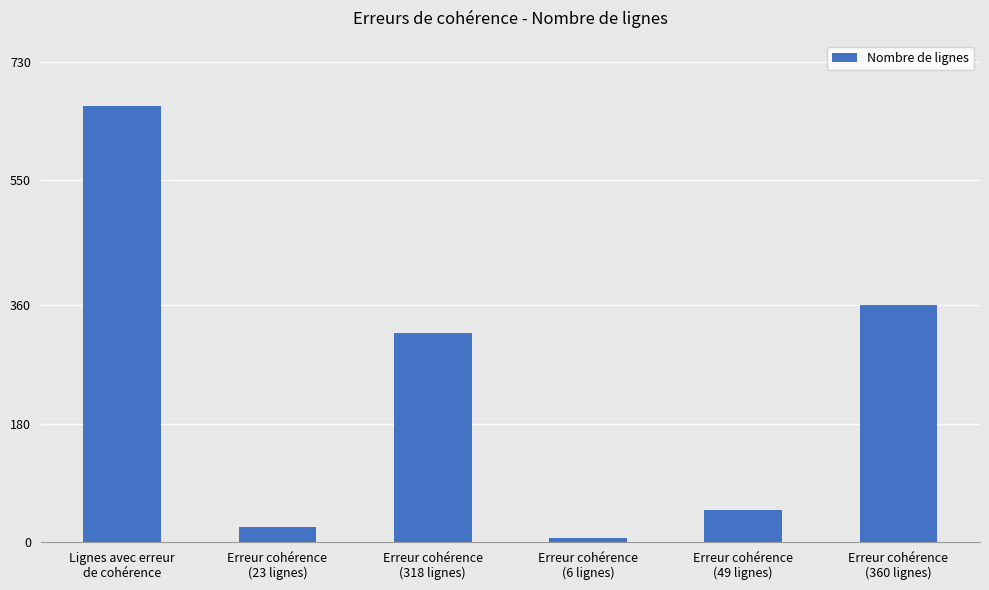

Between Erreur cohérence
(360 lignes) and Erreur cohérence
(6 lignes), which is larger?

Erreur cohérence
(360 lignes)